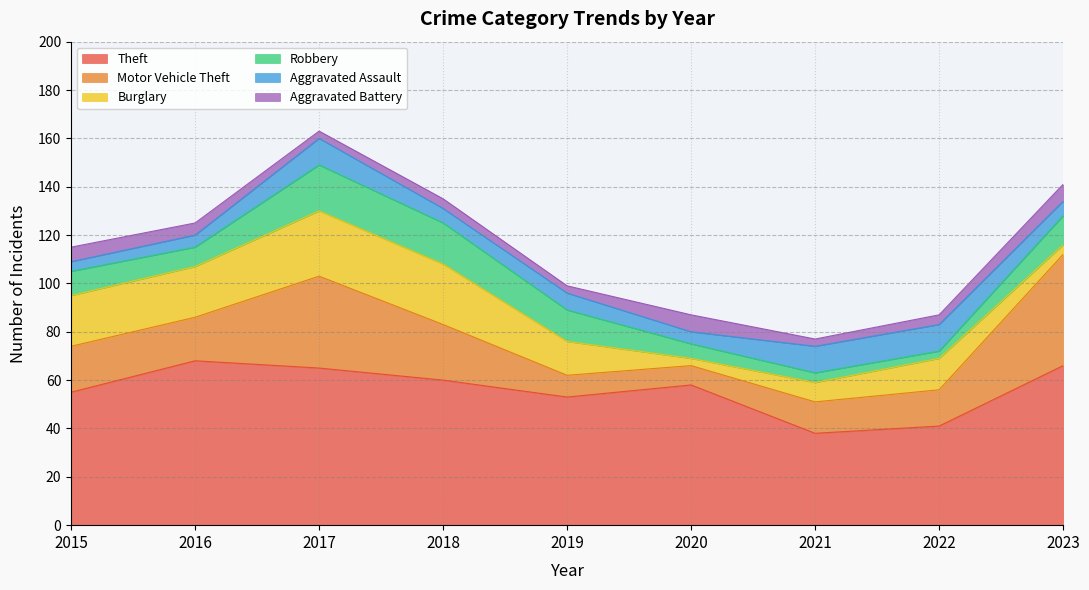

What is the spread (max minus min) of values at 2018?

56